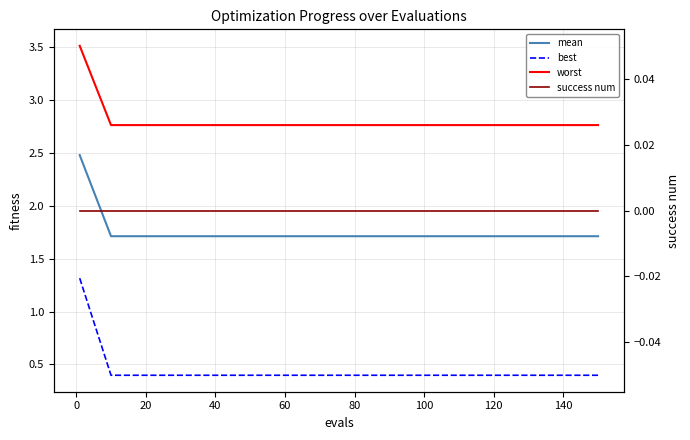

What is the sum of all mean values?

28.1